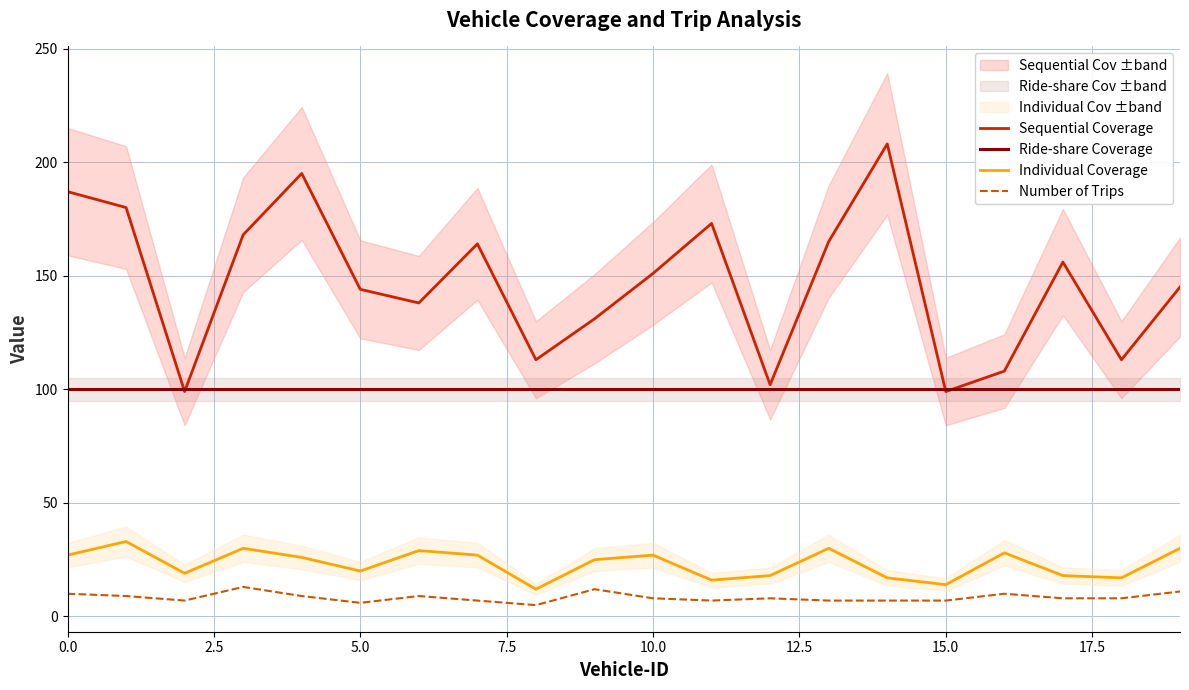

Reading left to right, transcribe all the data shown in this chart.

Sequential Coverage: 187	180	99	168	195	144	138	164	113	131	151	173	102	165	208	99	108	156	113	145
Ride-share Coverage: 100	100	100	100	100	100	100	100	100	100	100	100	100	100	100	100	100	100	100	100
Individual Coverage: 27	33	19	30	26	20	29	27	12	25	27	16	18	30	17	14	28	18	17	30
Number of Trips: 10	9	7	13	9	6	9	7	5	12	8	7	8	7	7	7	10	8	8	11